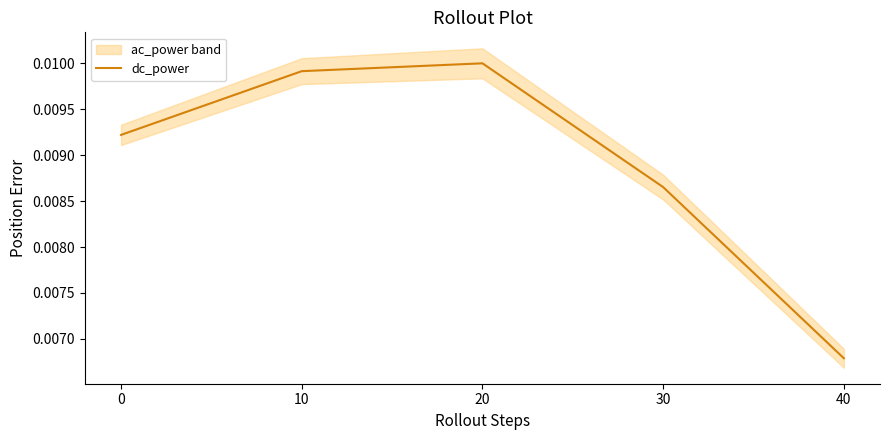

At which label does dc_power reach its minimum?

40